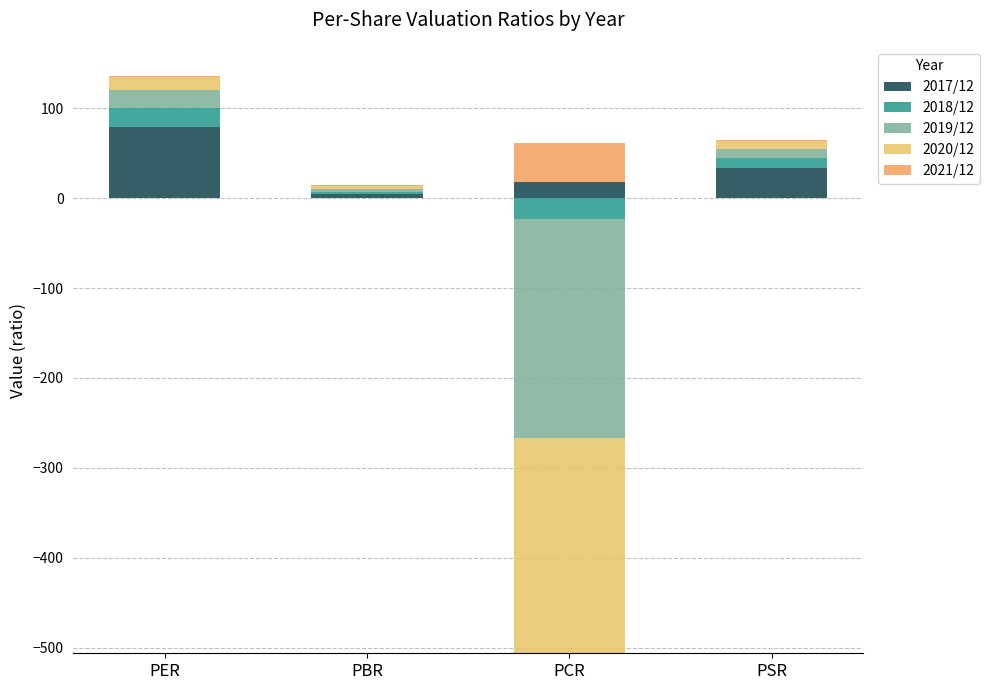

Count the number of categories in the chart.

4